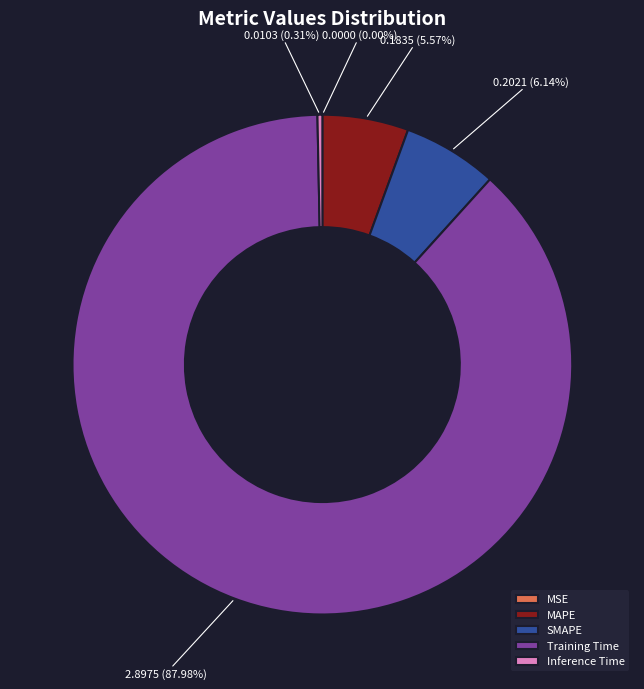

Between Training Time and Inference Time, which is larger?

Training Time